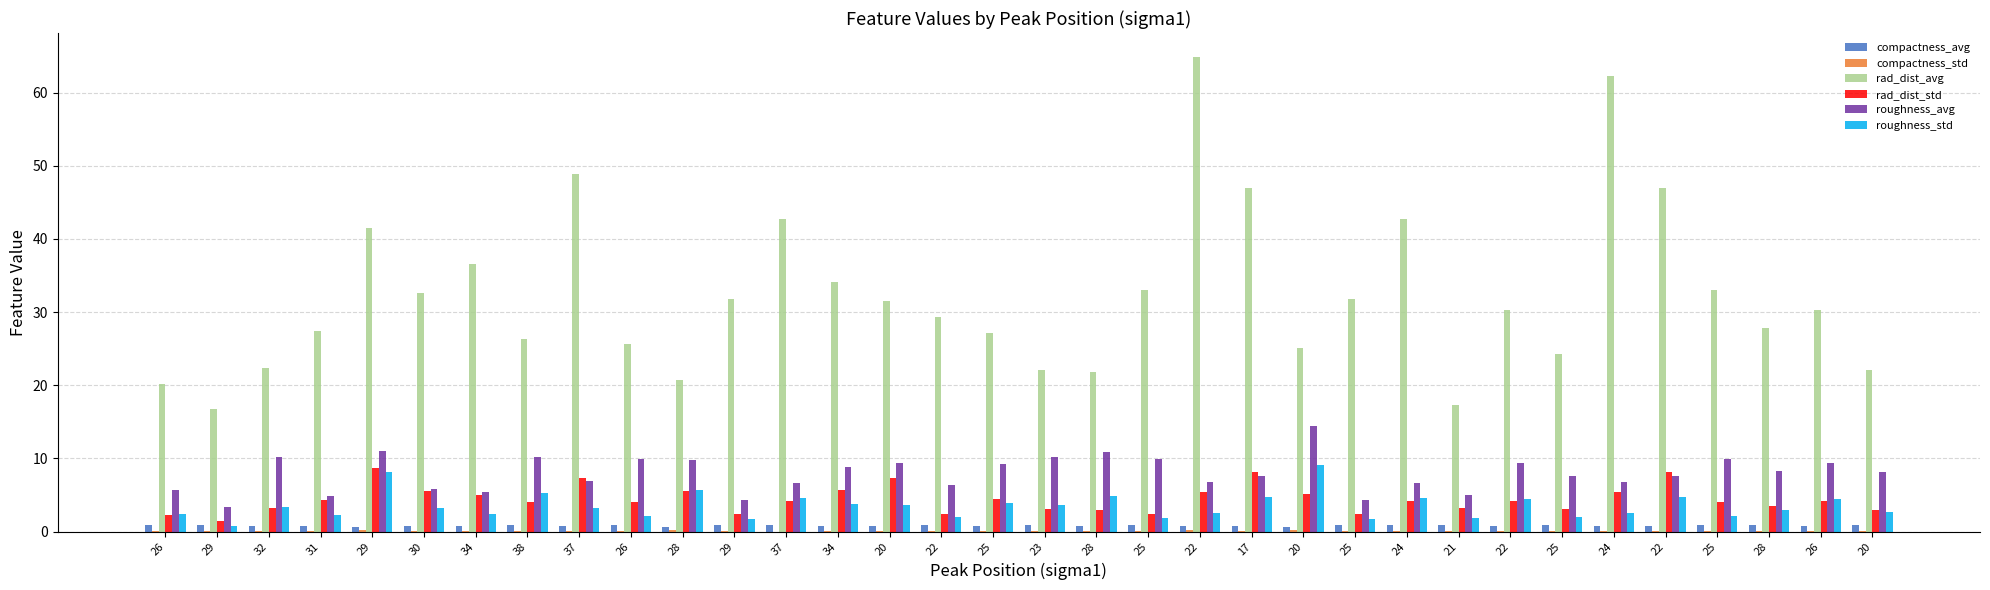

Rank the categories by roughness_std value from highest to lowest.

20, 29, 28, 38, 28, 17, 22, 37, 24, 22, 26, 25, 34, 20, 23, 32, 30, 37, 28, 20, 22, 24, 26, 34, 31, 26, 25, 25, 22, 21, 25, 29, 25, 29